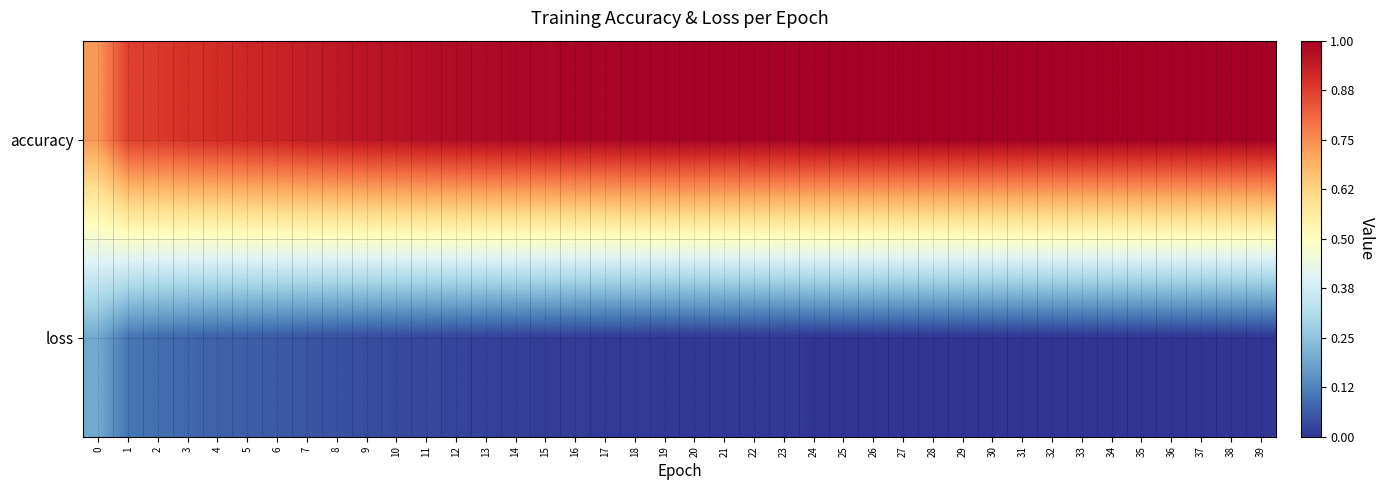

Which series has the widest spread of values?

accuracy